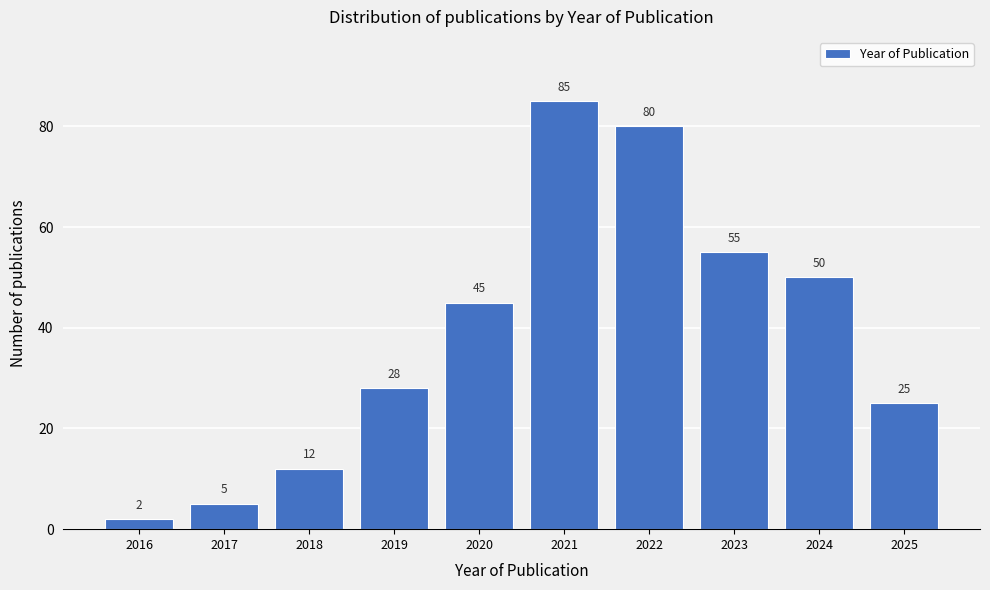

Reading right to left, transcribe all the data shown in this chart.

2025=25	2024=50	2023=55	2022=80	2021=85	2020=45	2019=28	2018=12	2017=5	2016=2